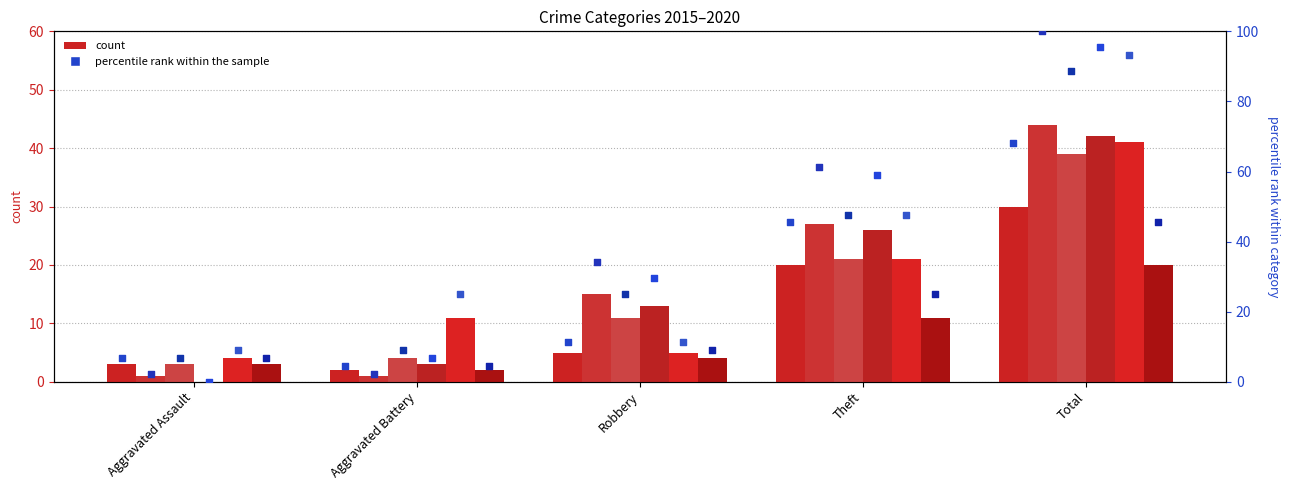

At which category is the sum across all series the highest?

Total